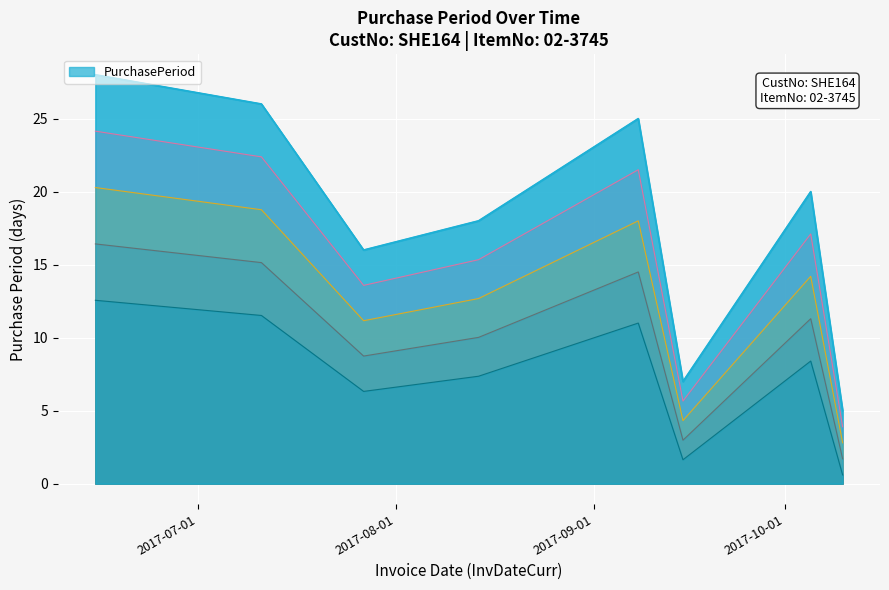

What is the difference between the values at 2017-06-15 and 2017-09-15?

21